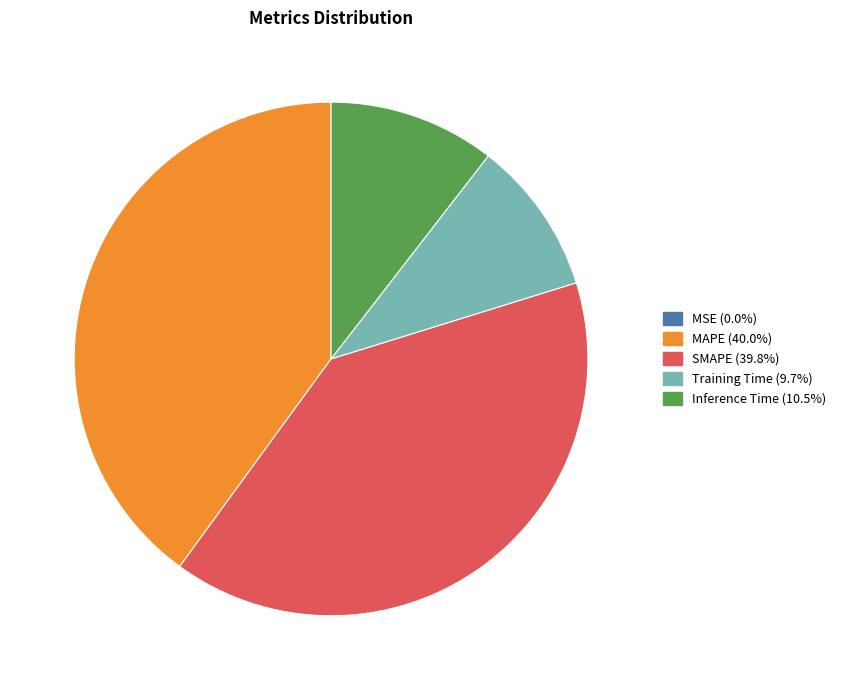

The SMAPE slice represents 40% of the pie. True or false?

True